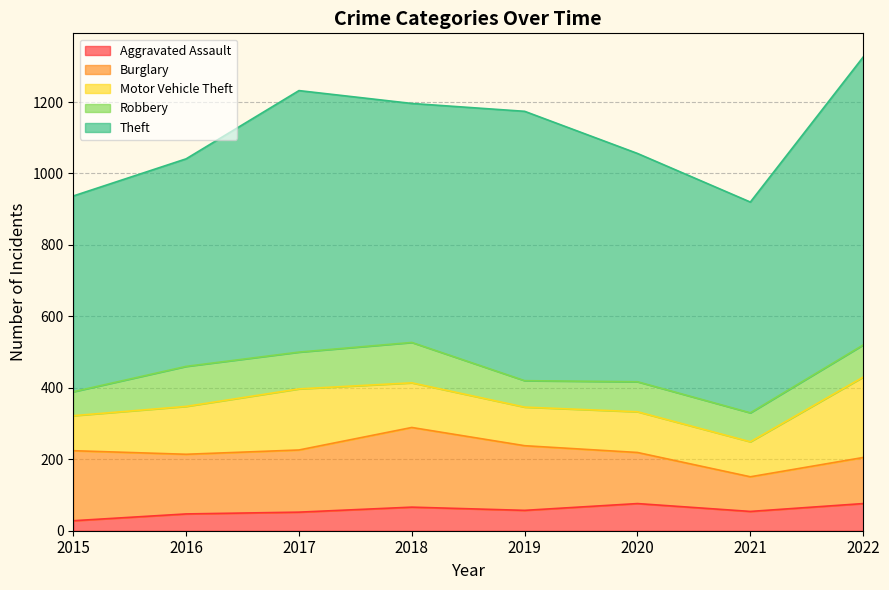

What is the value of the Theft point at the 2nd from the left?

581